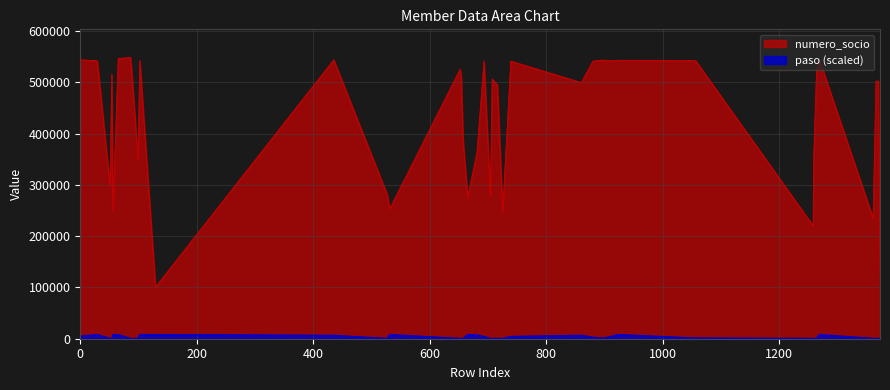

Reading left to right, extract all data points from this chart.

numero_socio: 0=544176.0	29=542147.0	51=298129.0	54=516118.0	56=250867.0	65=546596.0	86=548596.0	88=523800.0	99=350559.0	102=542834.0	129=100866.0	435=544091.0	527=280784.0	531=253403.0	652=525833.0	654=508318.0	657=389081.0	665=275877.0	681=363953.0	693=541978.0	704=278793.0	707=506676.0	716=495056.0	725=247259.0	739=541538.0	860=499665.0	880=541541.0	895=543558.0	900=543180.0	923=542386.0	925=543232.0	1056=542939.0	1258=220473.0	1259=350440.0	1264=525539.0	1269=543811.0	1361=235047.0	1366=502518.0	1370=502500.0	1373=135492.0
paso: 0=5236.6	29=8228.9	51=748.1	54=748.1	56=8228.9	65=8228.9	86=748.1	88=748.1	99=748.1	102=8228.9	129=8228.9	435=6732.8	527=748.1	531=8228.9	652=748.1	654=748.1	657=748.1	665=8228.9	681=7480.9	693=4488.5	704=748.1	707=748.1	716=748.1	725=748.1	739=4488.5	860=6732.8	880=2992.3	895=1496.2	900=1496.2	923=8228.9	925=8228.9	1056=1496.2	1258=748.1	1259=748.1	1264=748.1	1269=8228.9	1361=748.1	1366=748.1	1370=748.1	1373=748.1